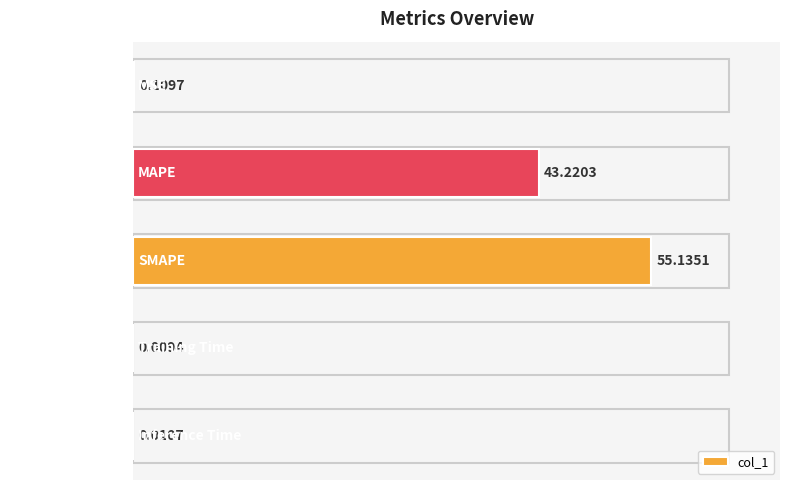

What is the change in value from SMAPE to Inference Time?

-55.1